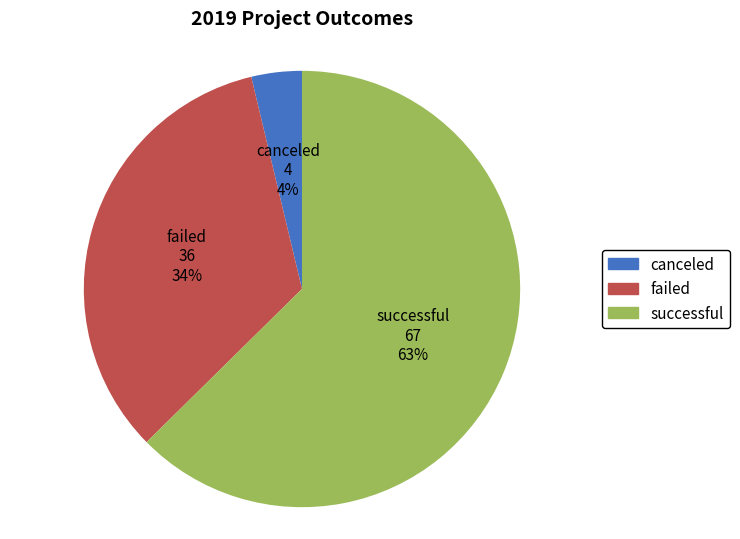

The failed slice represents 46% of the pie. True or false?

False